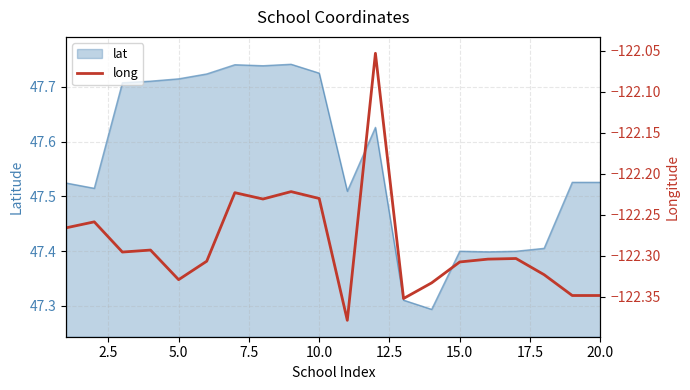

What is the greatest value displayed?

-122.1